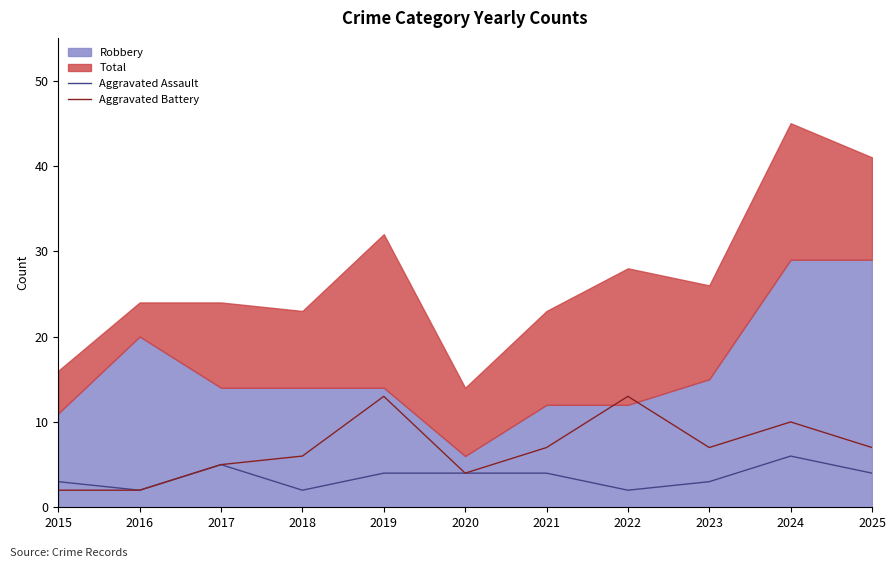

What is the value of the Aggravated Battery point at the 11th from the left?

7